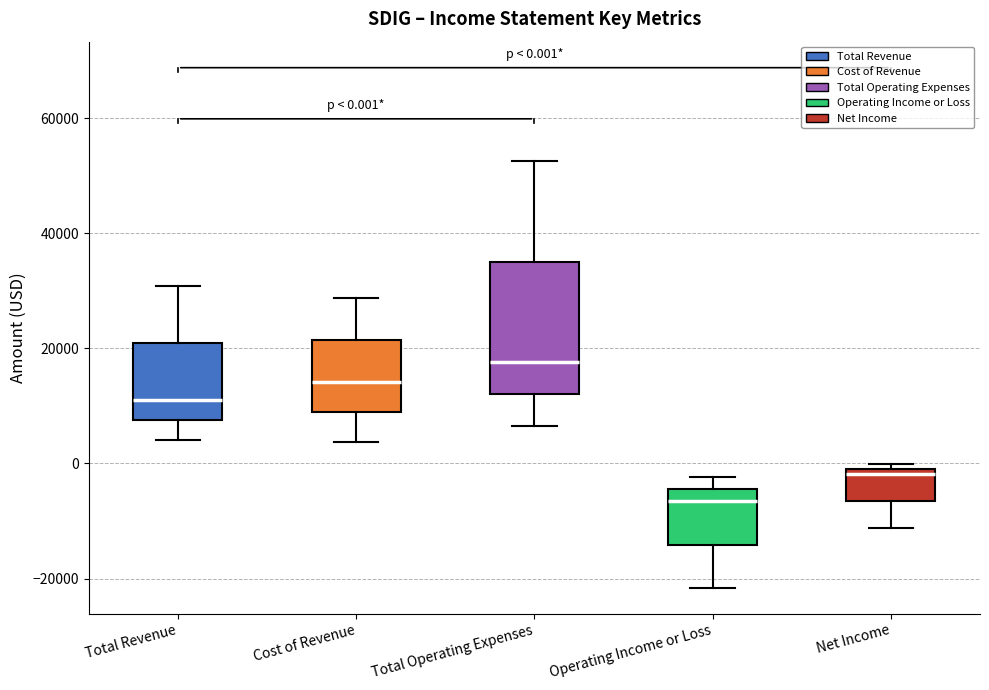

Which box has the highest median line?

Total Operating Expenses